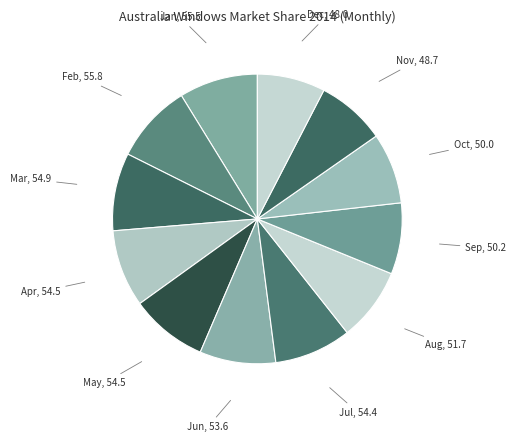

Between Jan, 55.5 and Dec, 48.0, which is larger?

Jan, 55.5